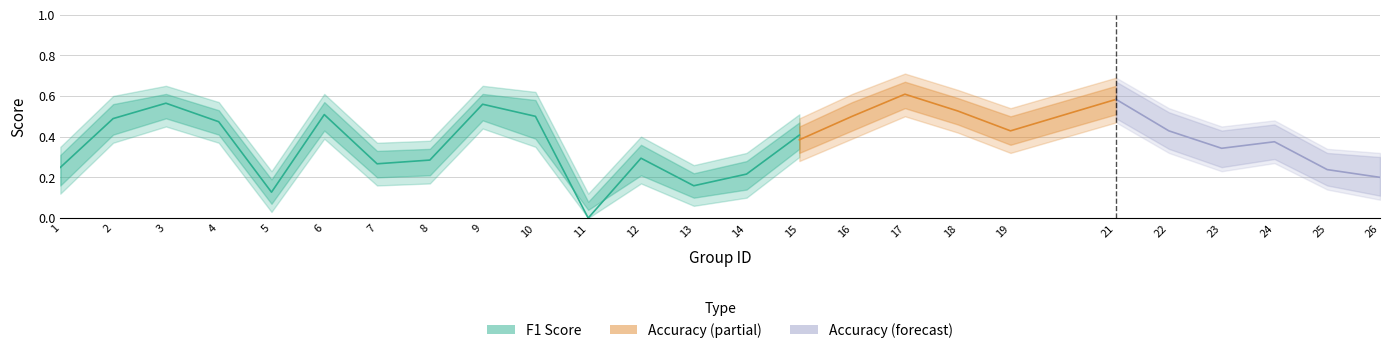

The accuracy series shows 0.2 at 10. True or false?

False